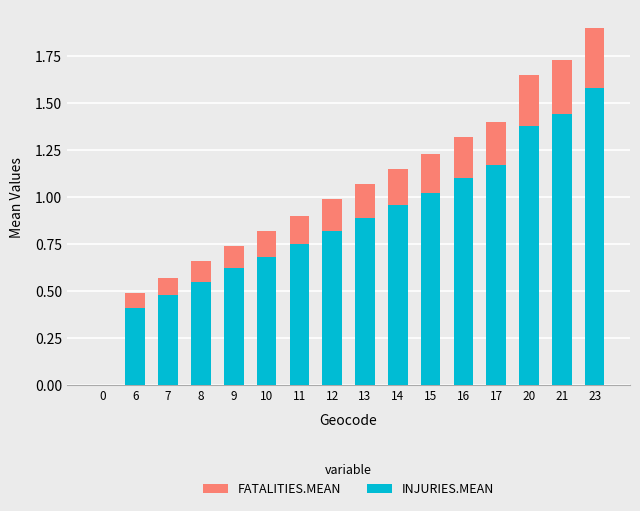

What is the difference between the maximum and minimum values in the INJURIES.MEAN series?

1.6